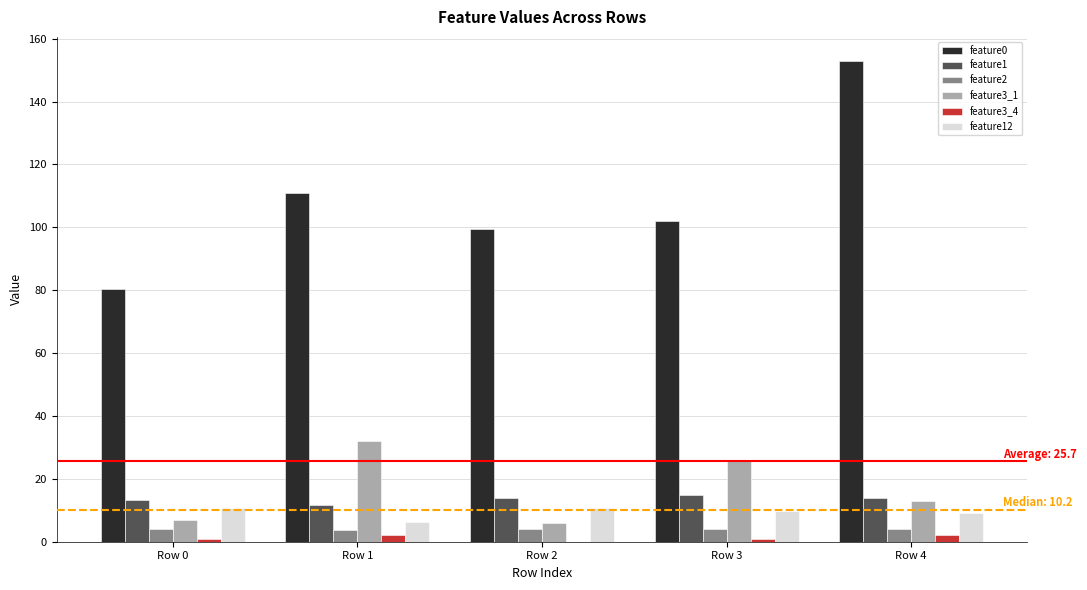

At which category is the sum across all series the highest?

Row 4